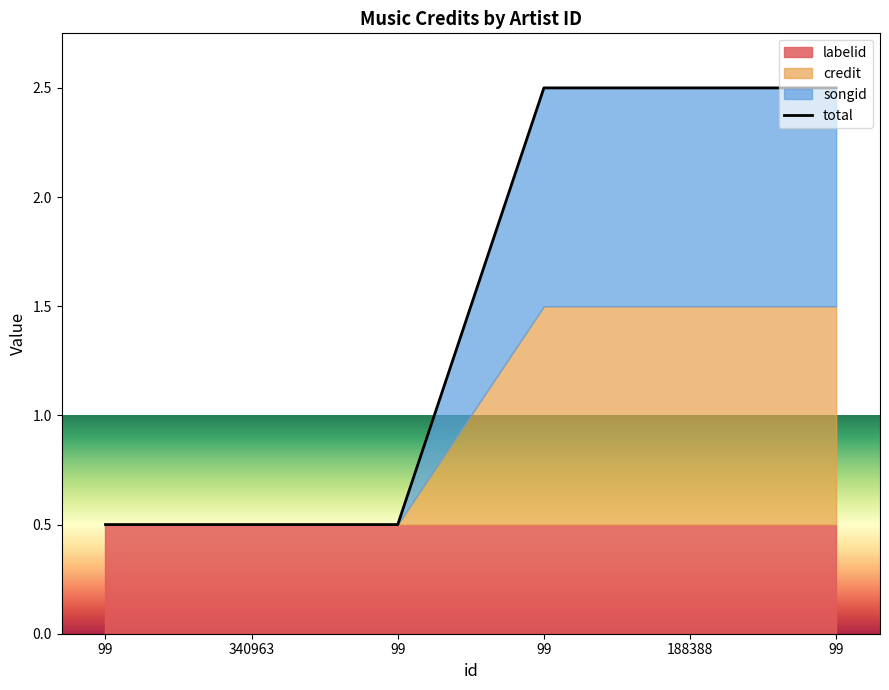

Where does the data first go above 2?

99